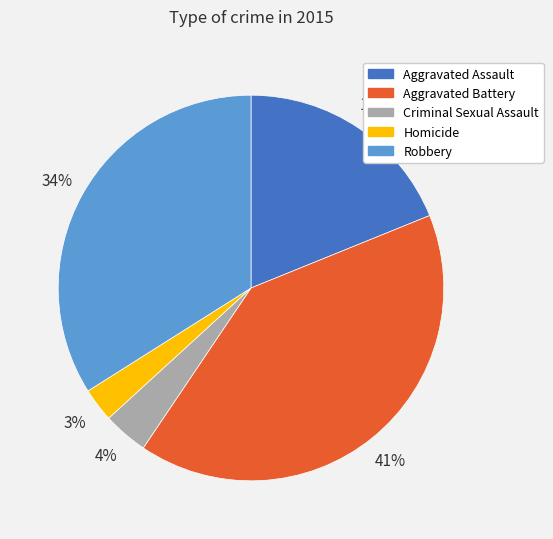

Rank the categories by value from lowest to highest.

Homicide, Criminal Sexual Assault, Aggravated Assault, Robbery, Aggravated Battery